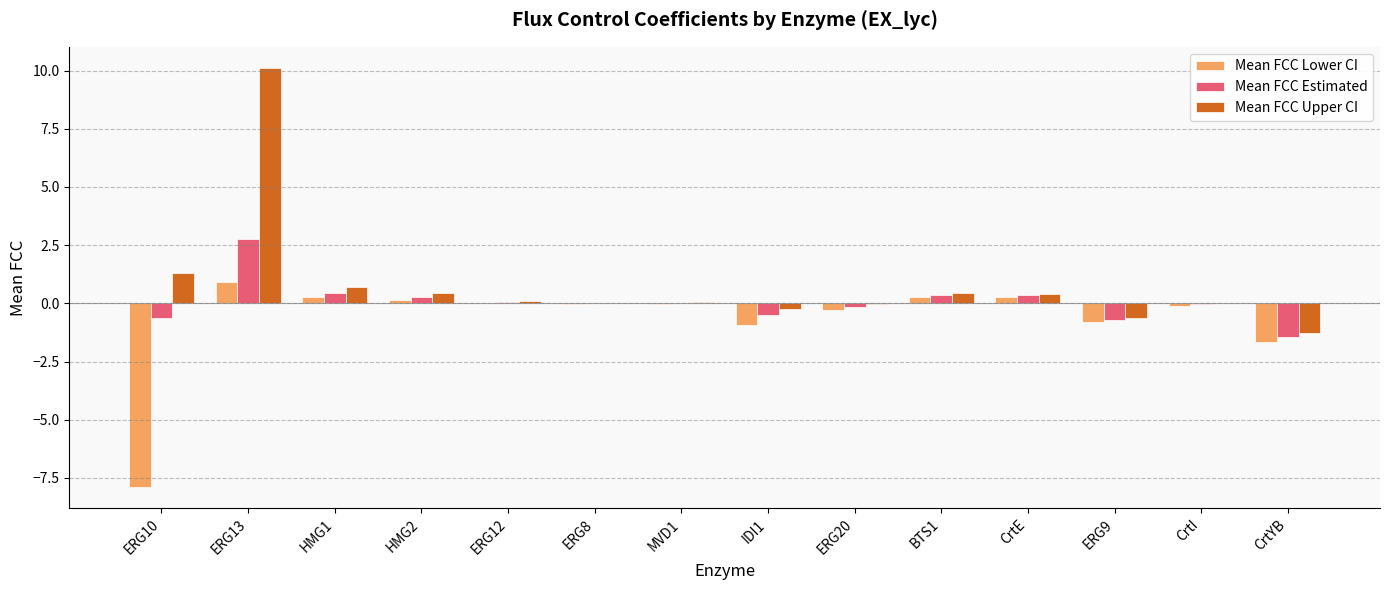

What is the spread (max minus min) of values at ERG12?

0.1